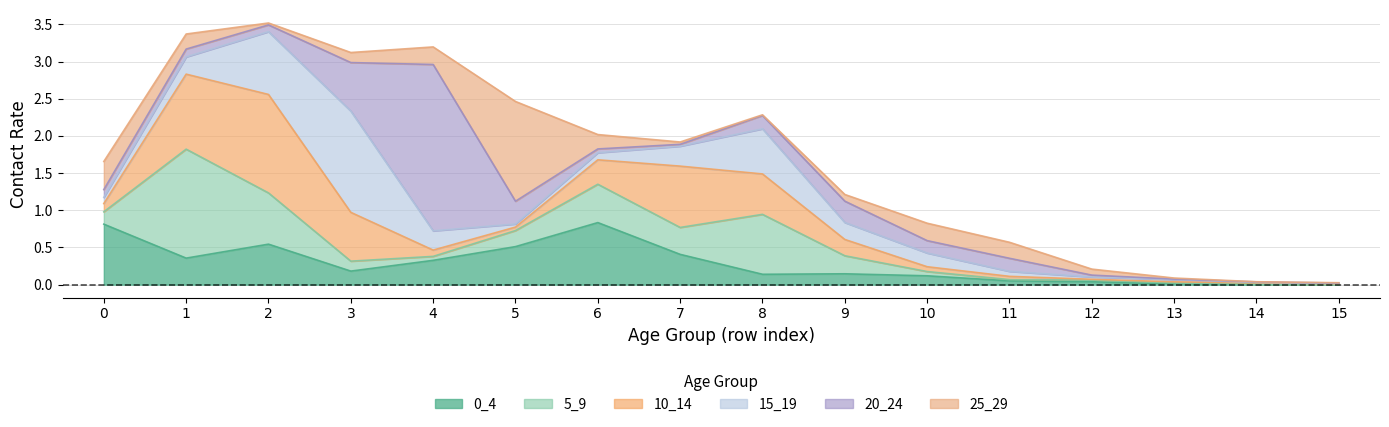

What is the total value across all series at 11?

0.6